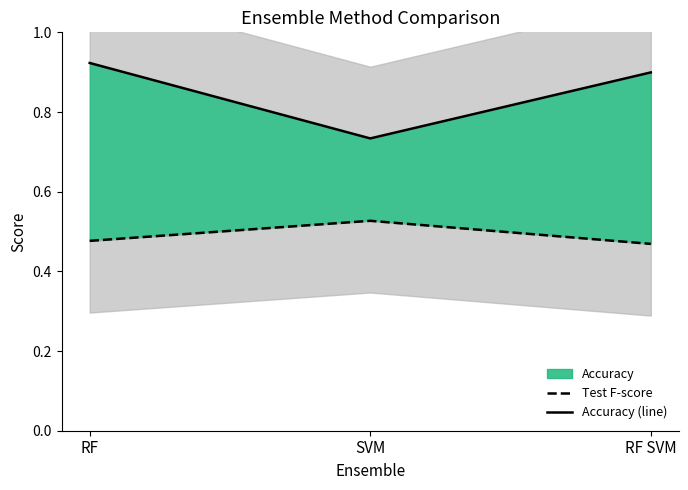

What is the label of the 2nd point from the left?

SVM